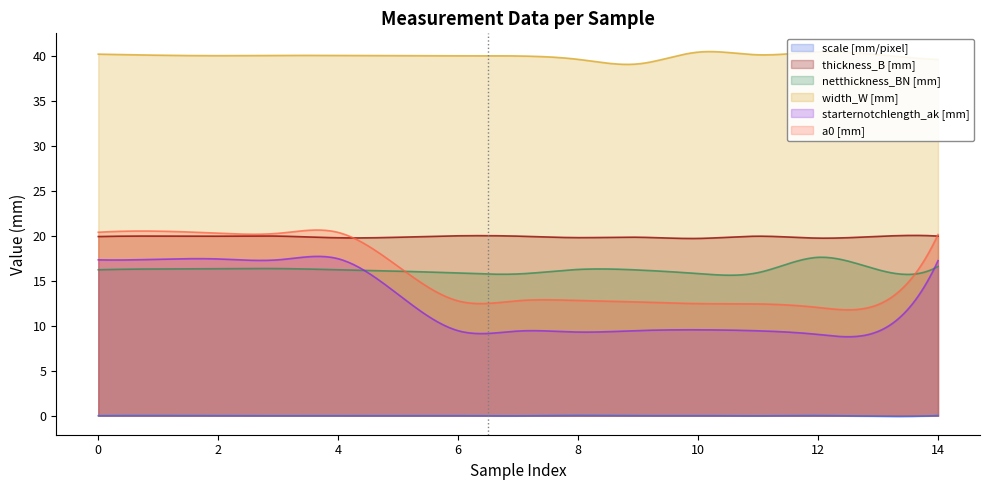

What is the maximum value for netthickness_BN [mm]?

17.6